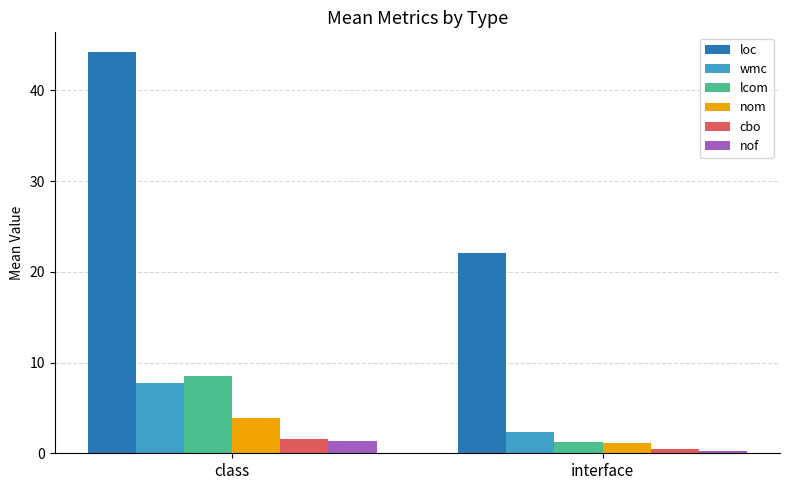

What is the sum of all lcom values?

9.7